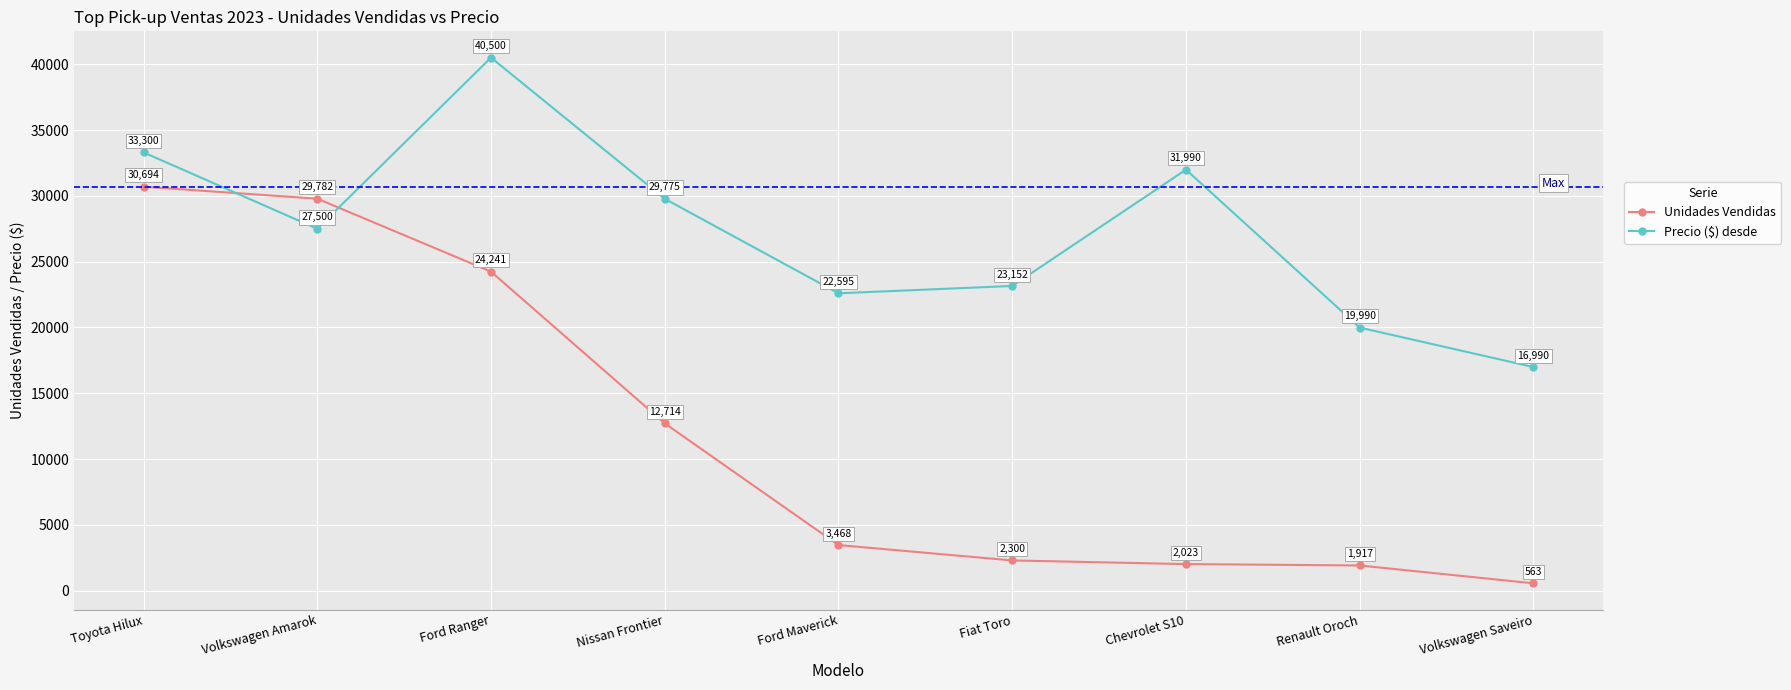

How many values in the Precio ($) desde series are below 27500?

4